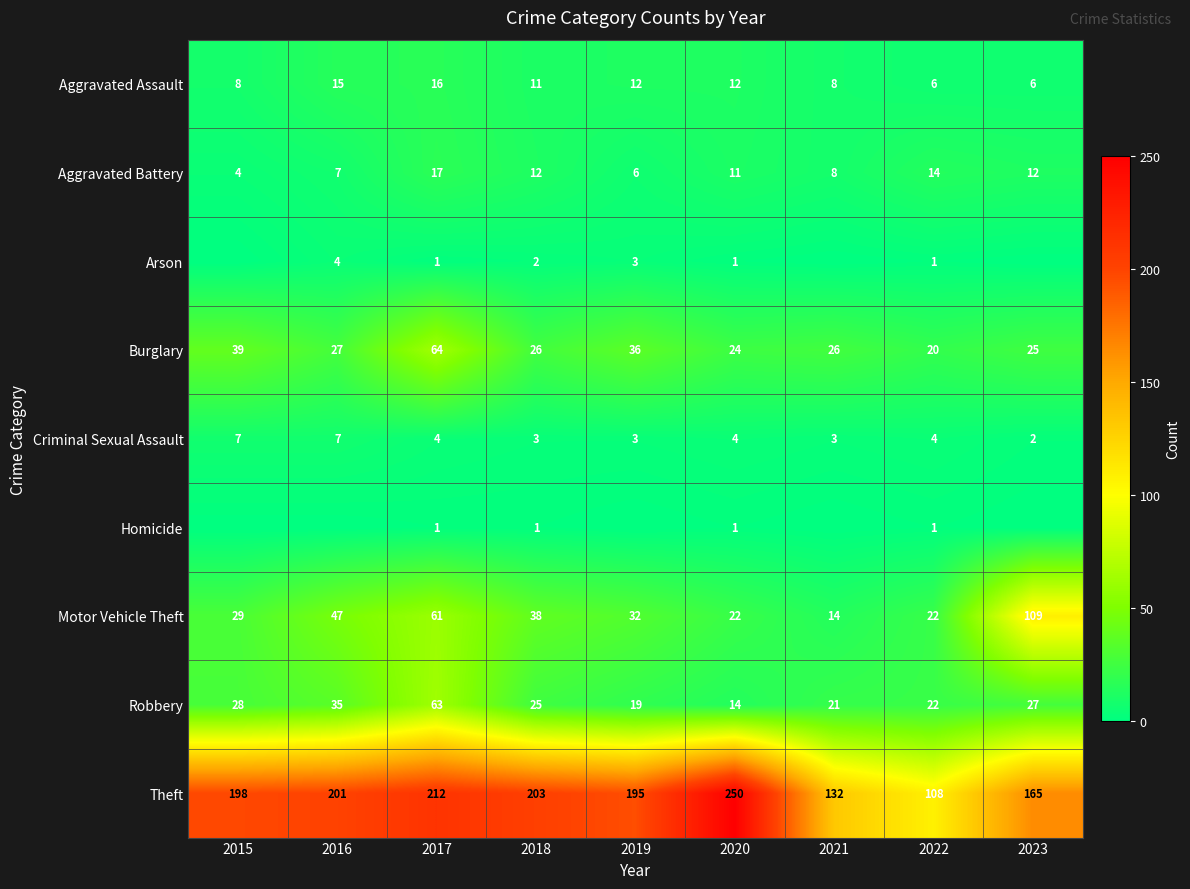

Where does the Criminal Sexual Assault series first go above 4?

2015